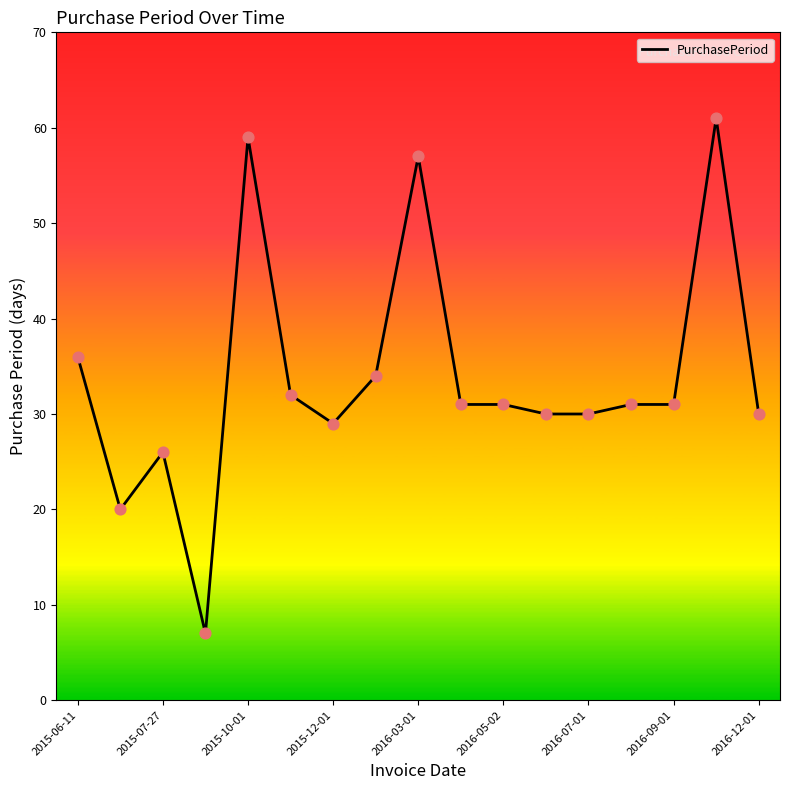

What is the maximum value shown in the chart?

61